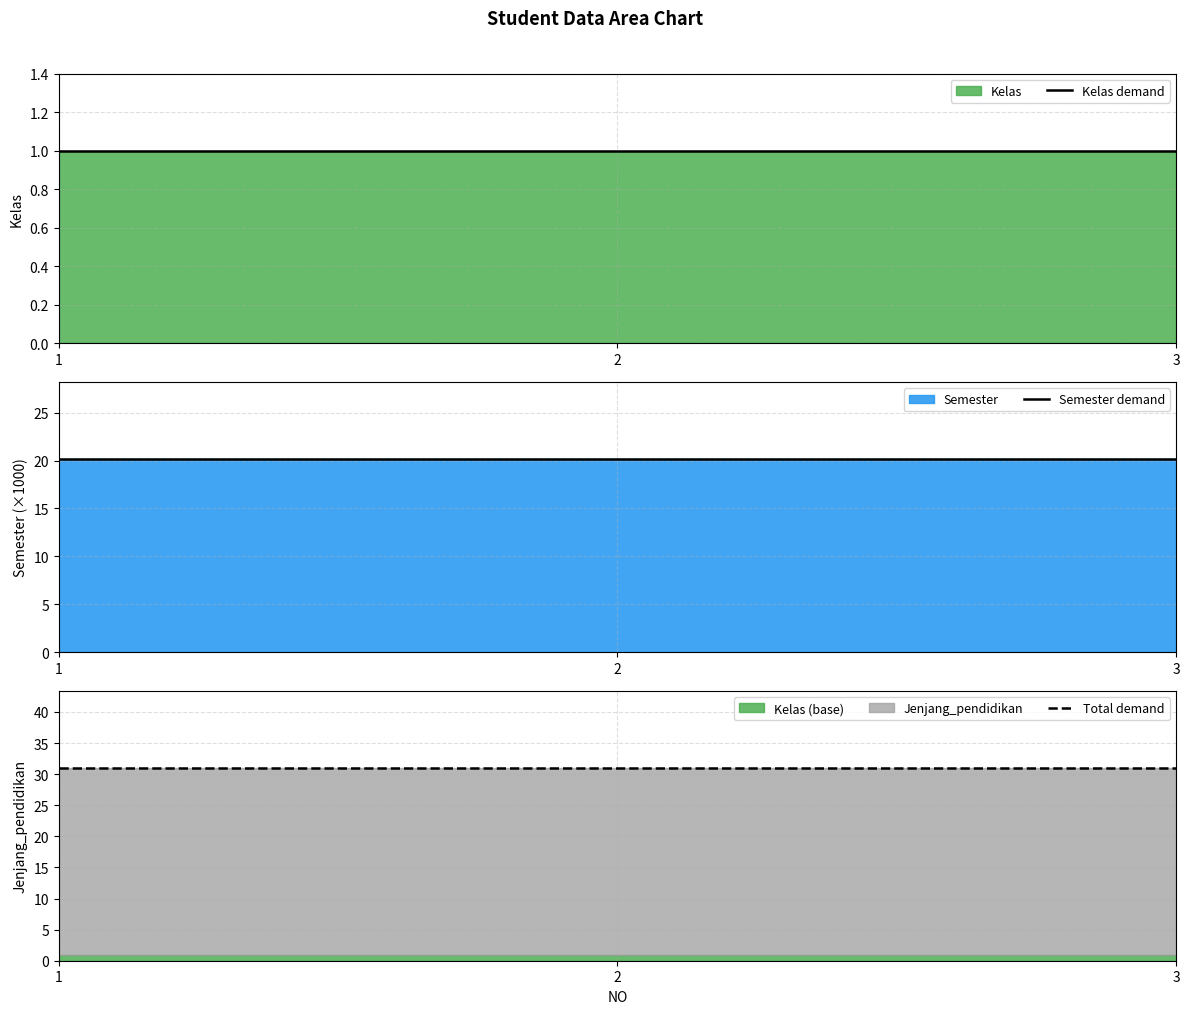

What is the total value across all series at 1?

52.1